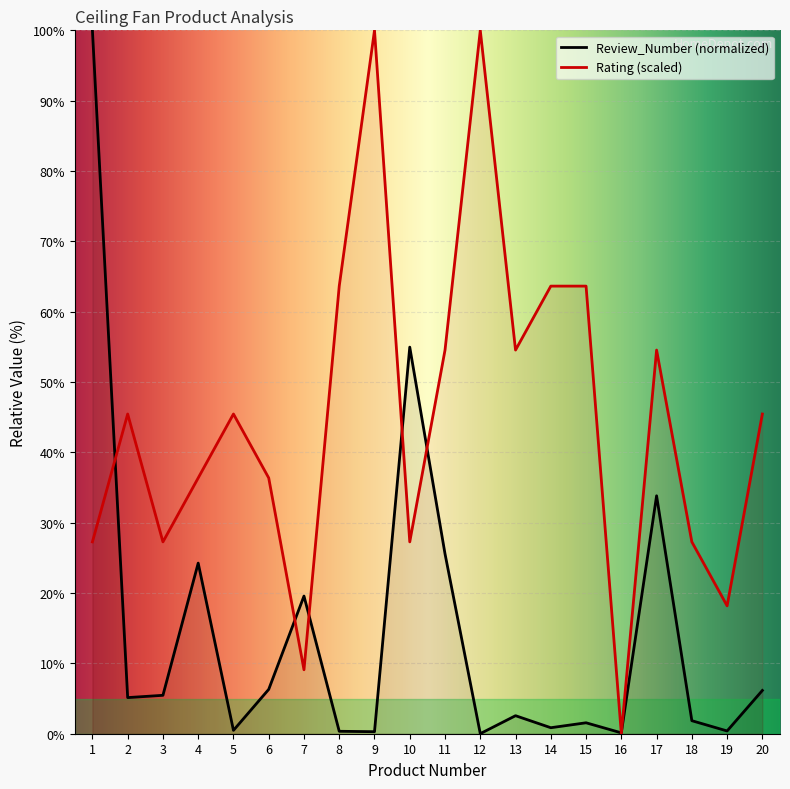

What is the value of the Review_Number point at the 15th from the left?

1.6